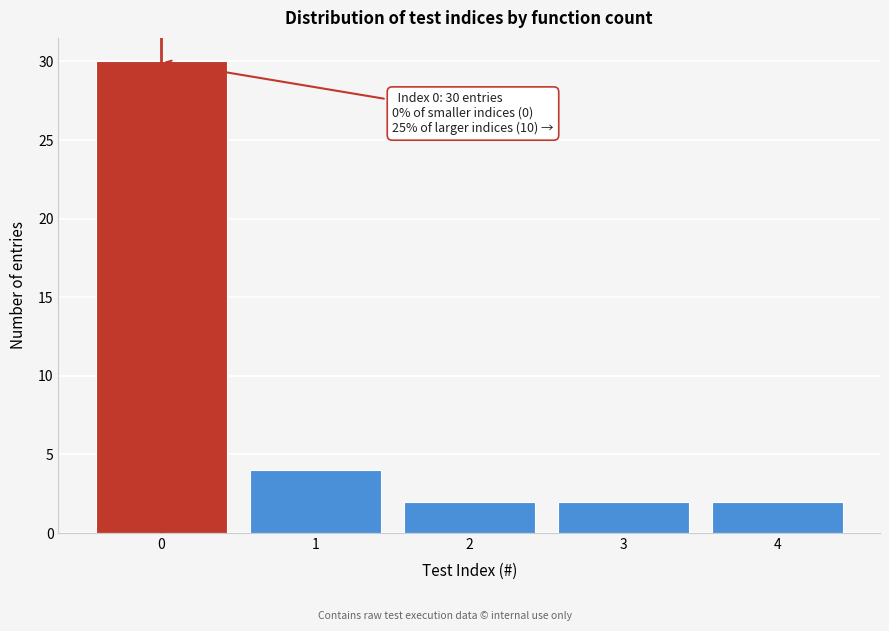

Reading left to right, what are all the values shown in this chart?

30	4	2	2	2